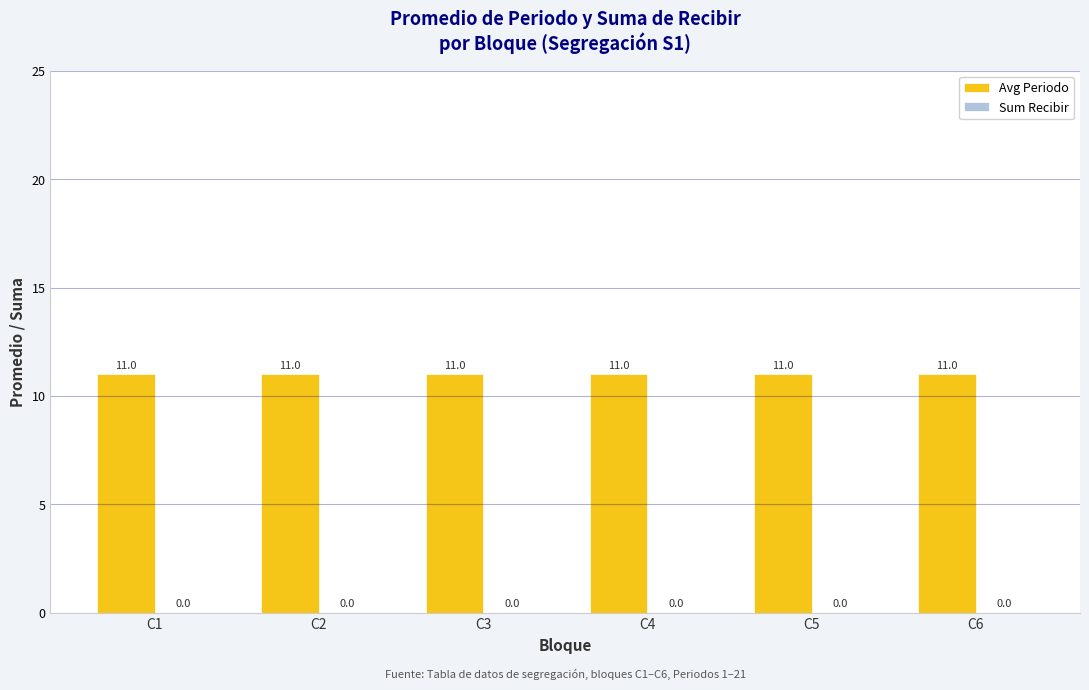

Which series has the largest total across all categories?

Avg Periodo